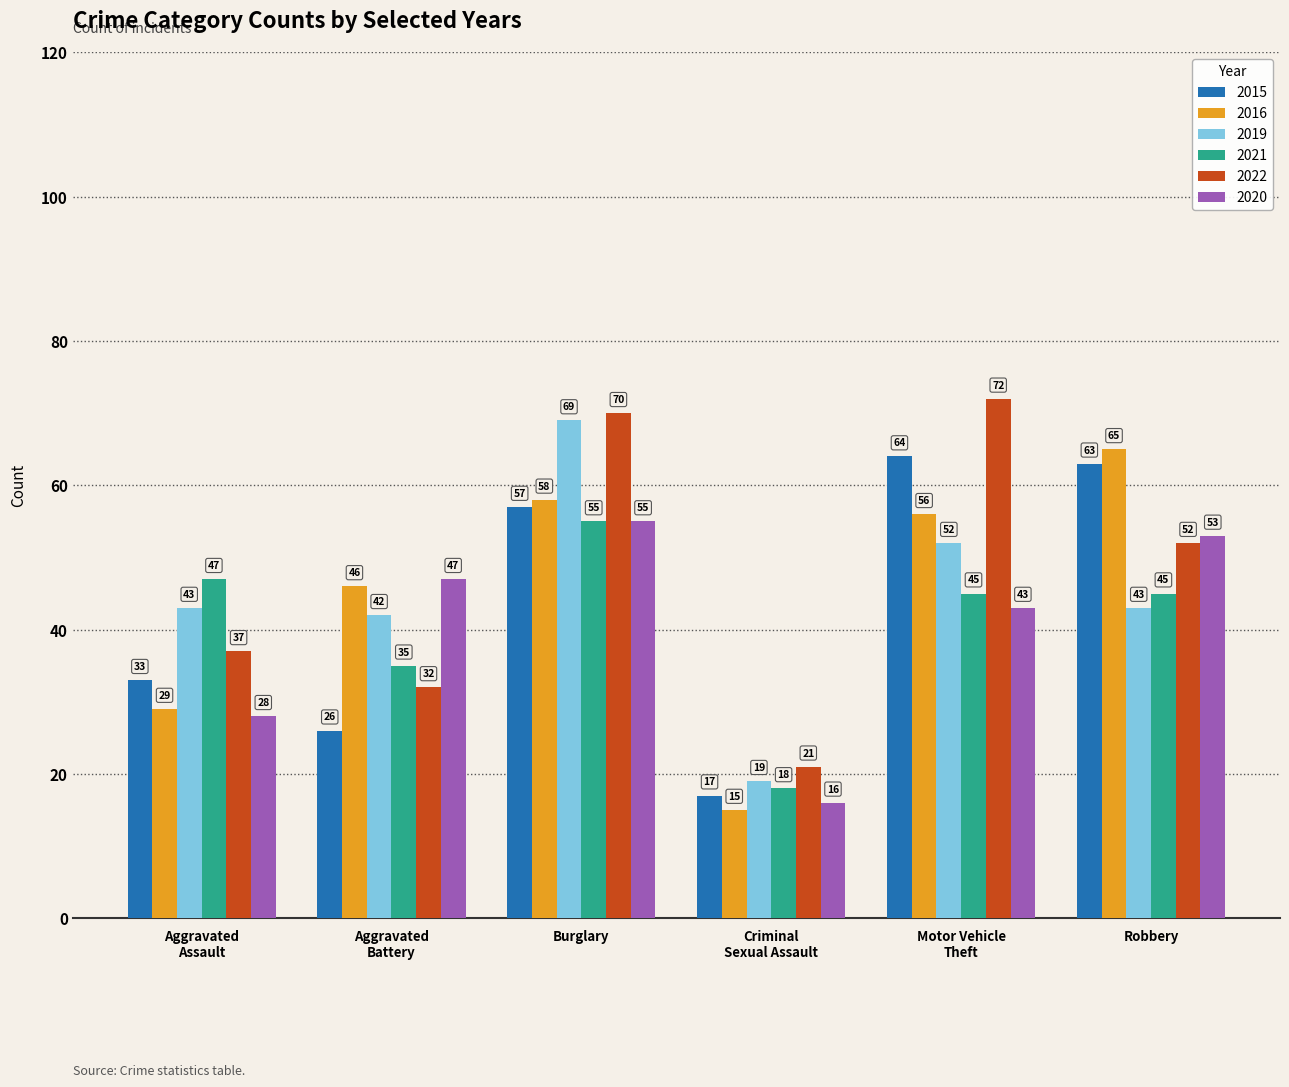

How many values in the 2022 series are below 52?

3